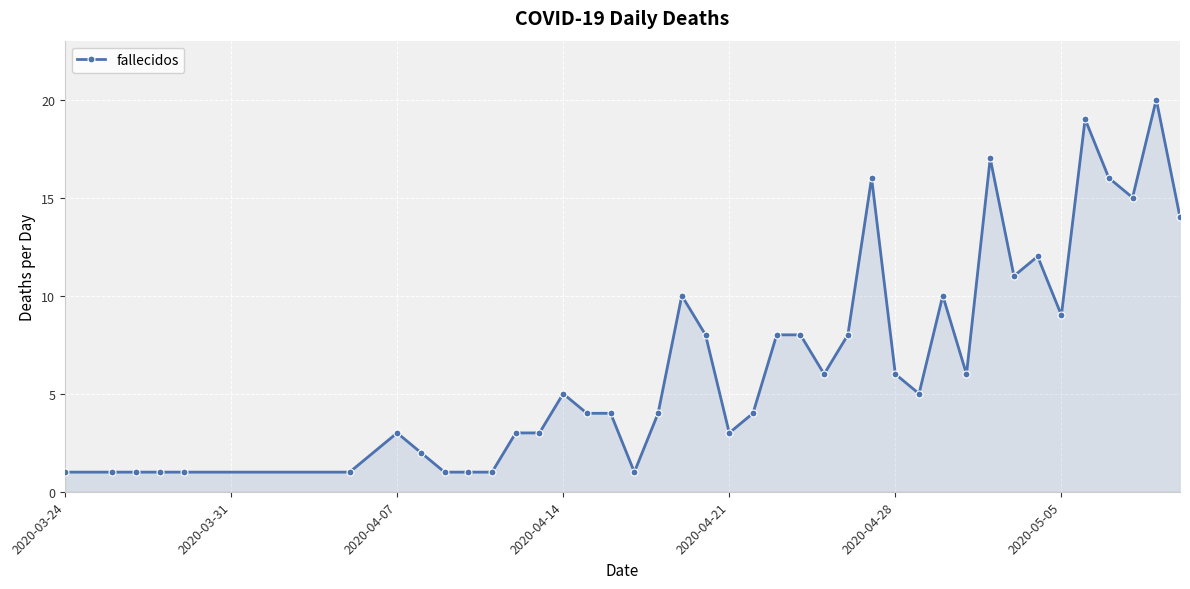

What is the sum of all values?

269